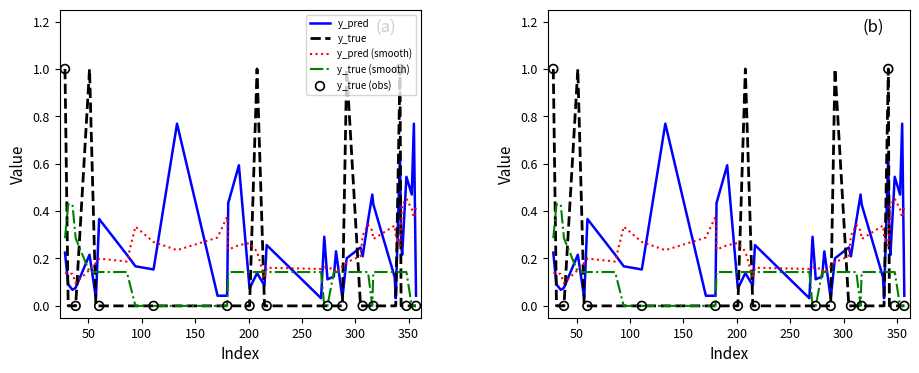

Which series has the largest total across all categories?

y_pred